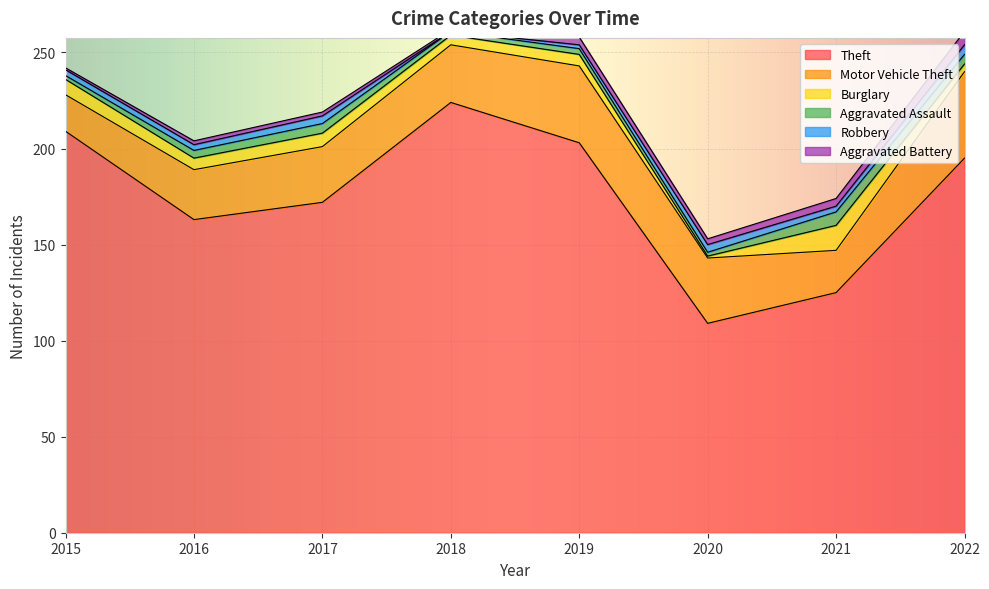

Which label corresponds to the largest value in the chart?

2018